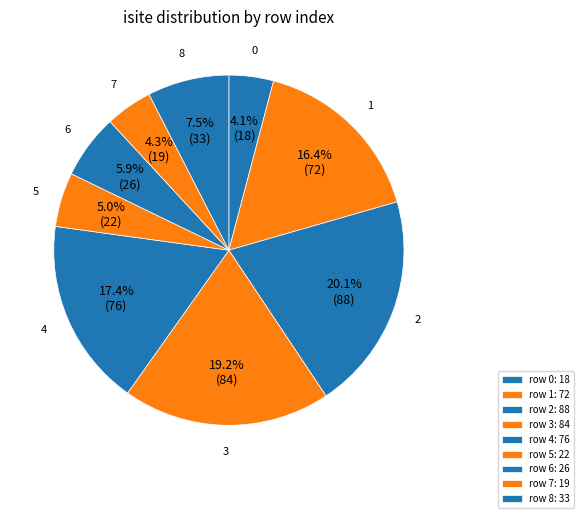

Is there a majority slice in this chart?

No